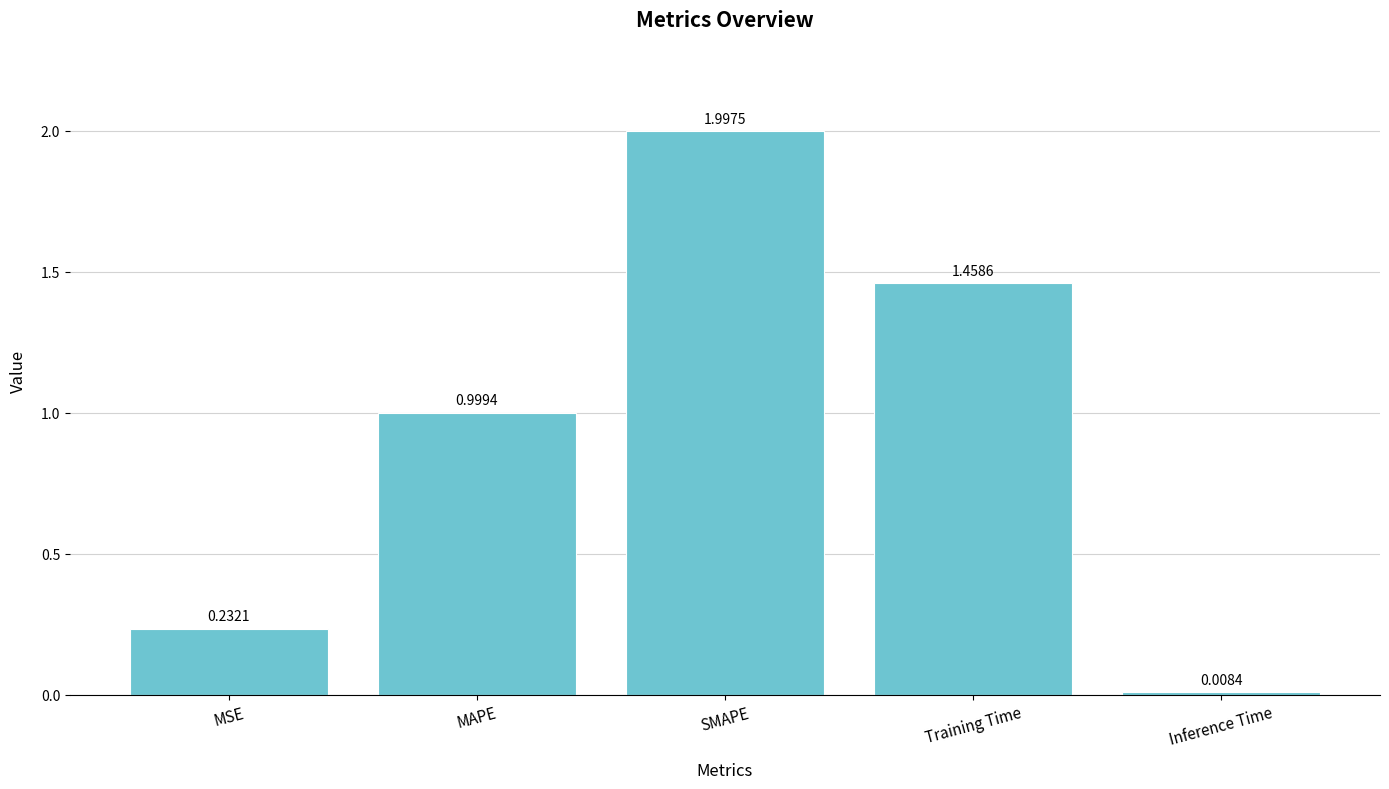

At which category does the chart reach its peak across all series?

SMAPE